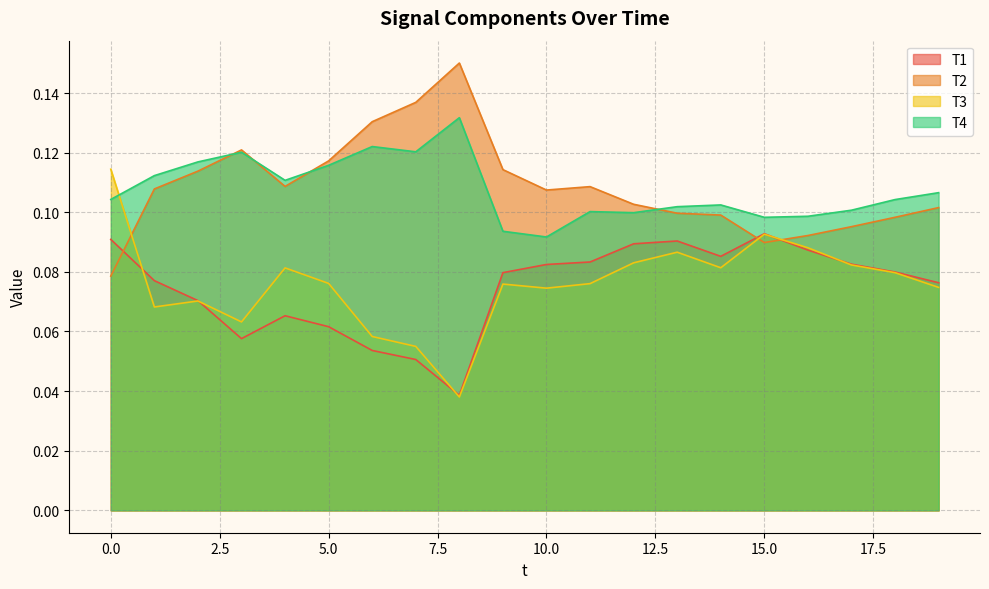

What is the sum of all T1 values?

1.5